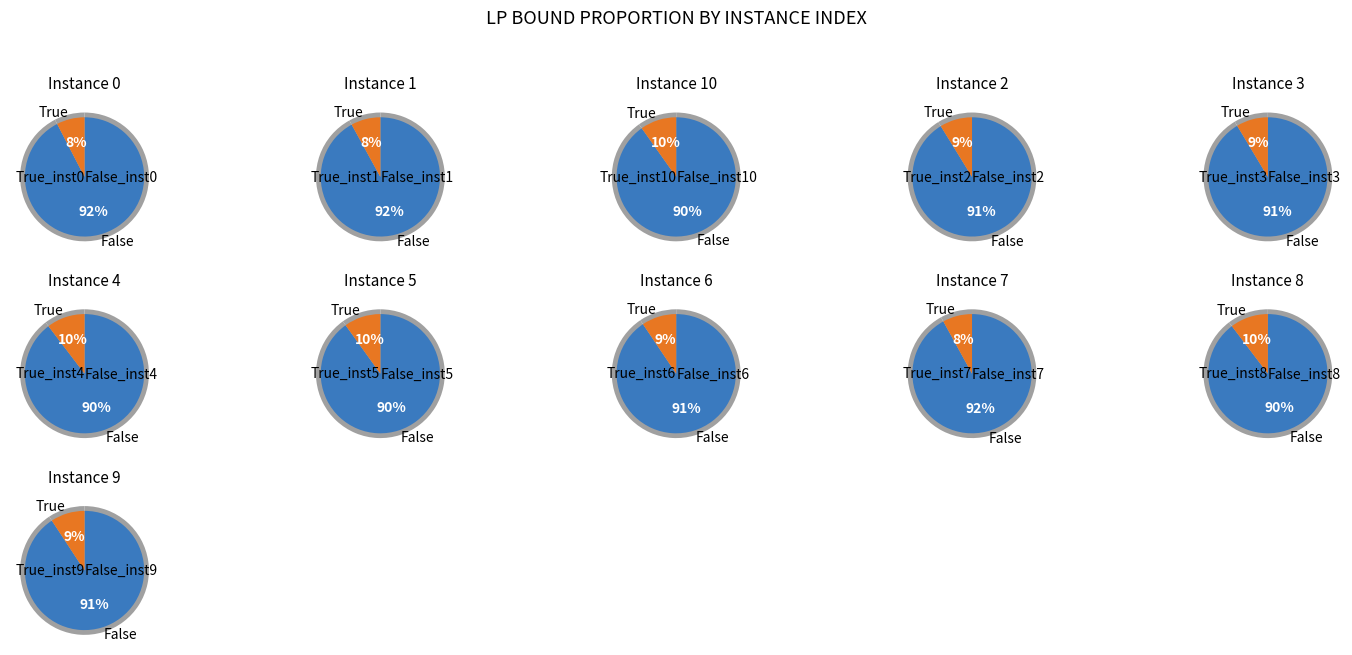

How many segments does this pie chart have?

11